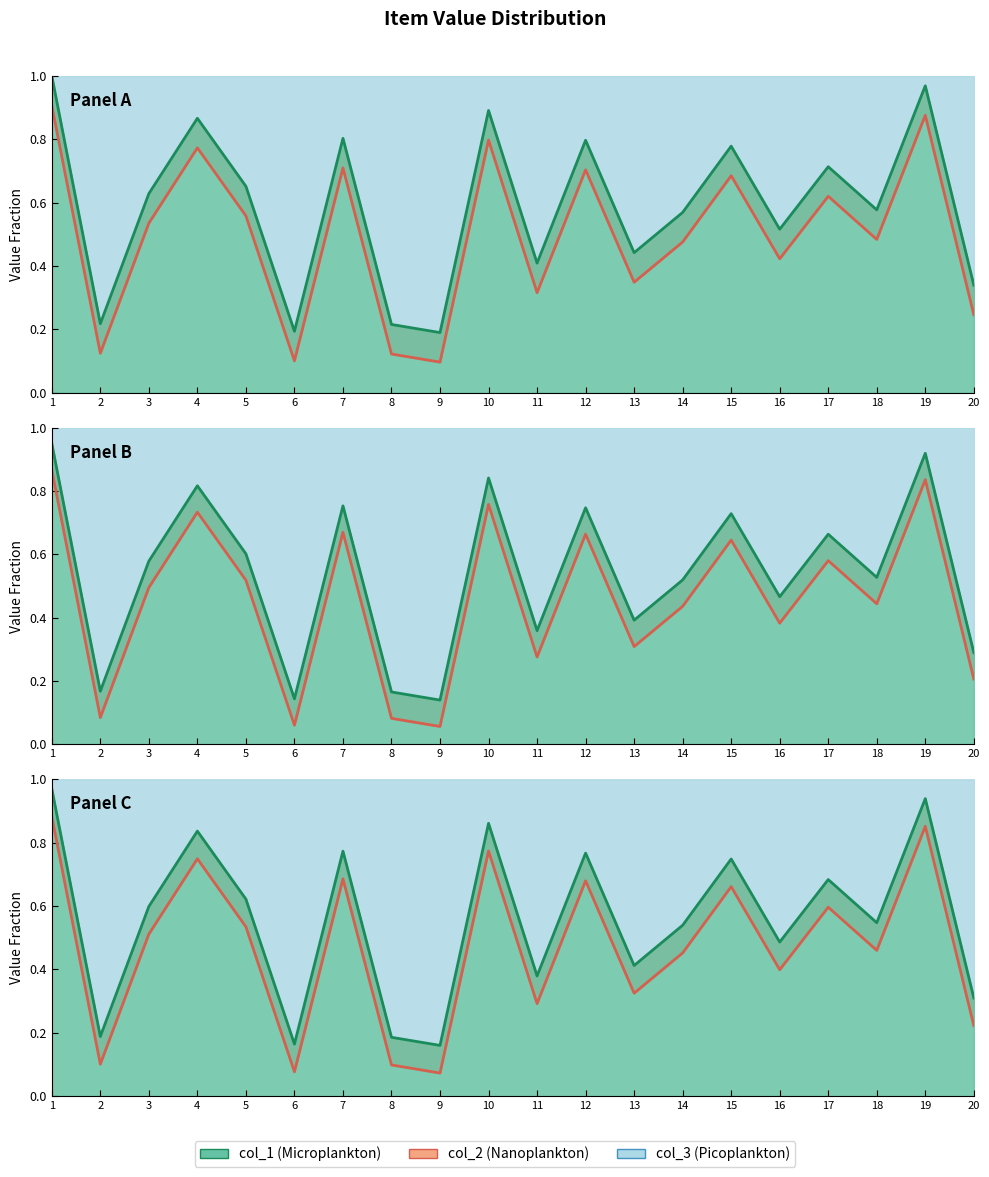

How many categories are shown in the chart?

20